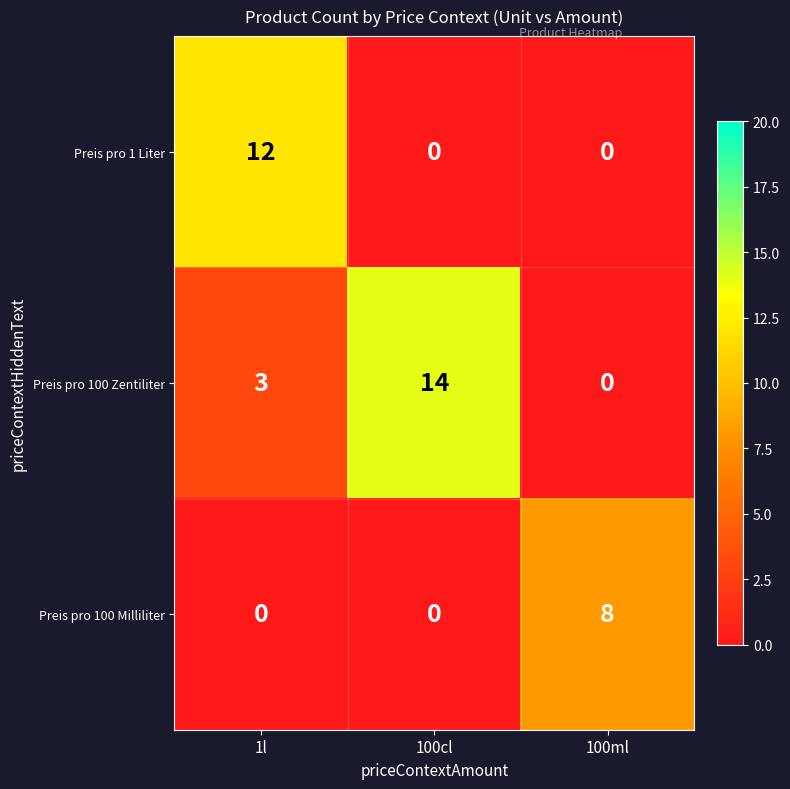

List the series in order of their overall mean, lowest first.

Preis pro 100 Milliliter, Preis pro 1 Liter, Preis pro 100 Zentiliter